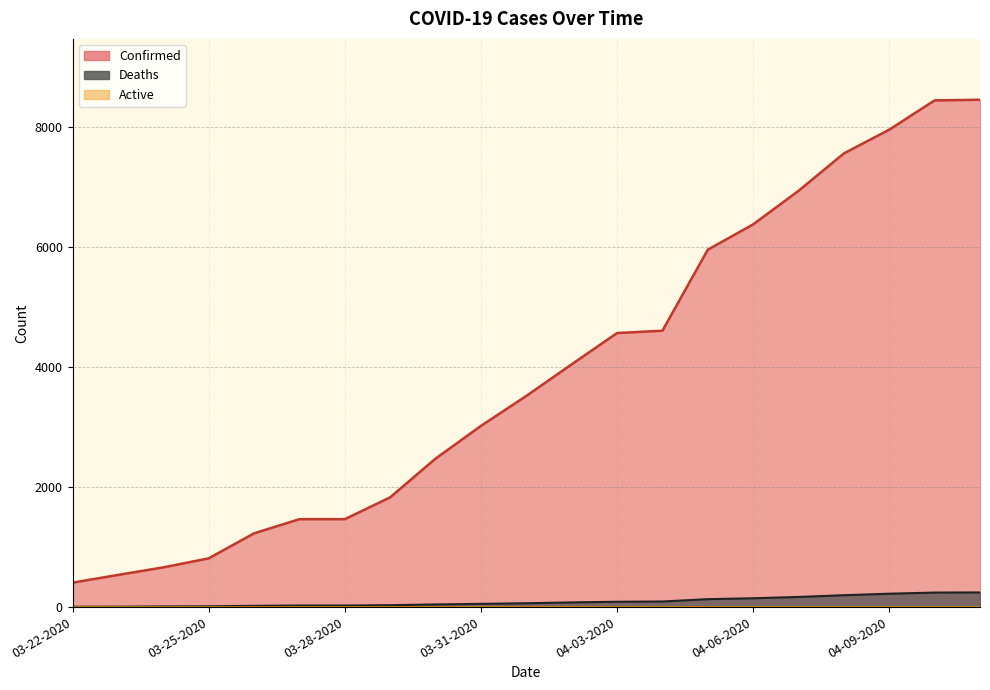

True or false: Confirmed has a value of 4605 at 04-04-2020.

True